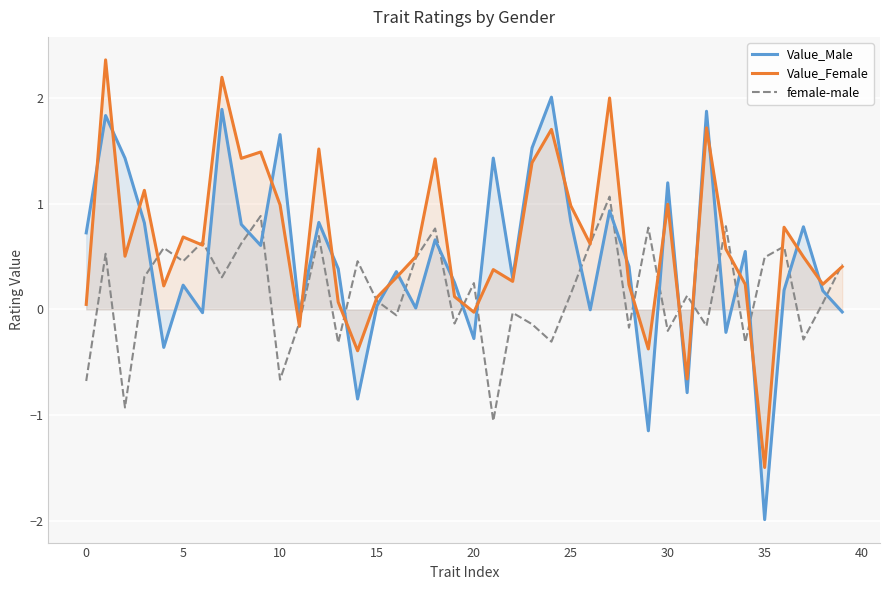

How many lines are shown in the chart?

3